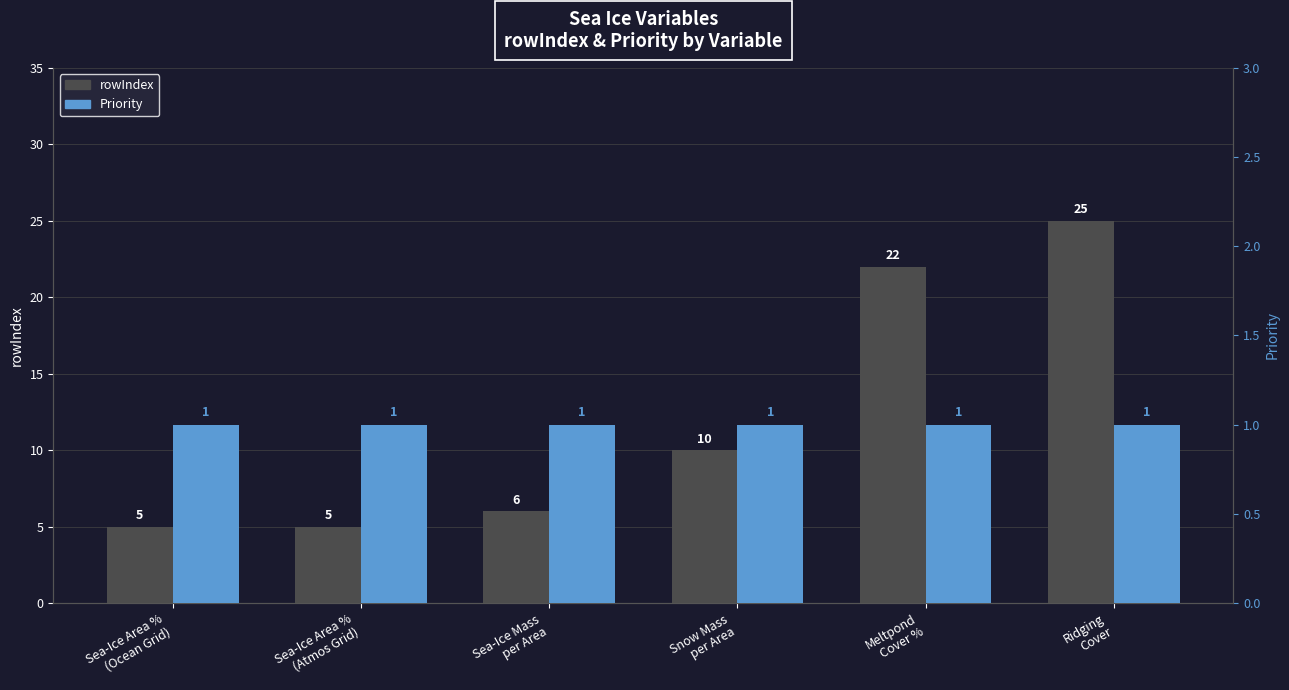

What is the average value of the rowIndex series?

12